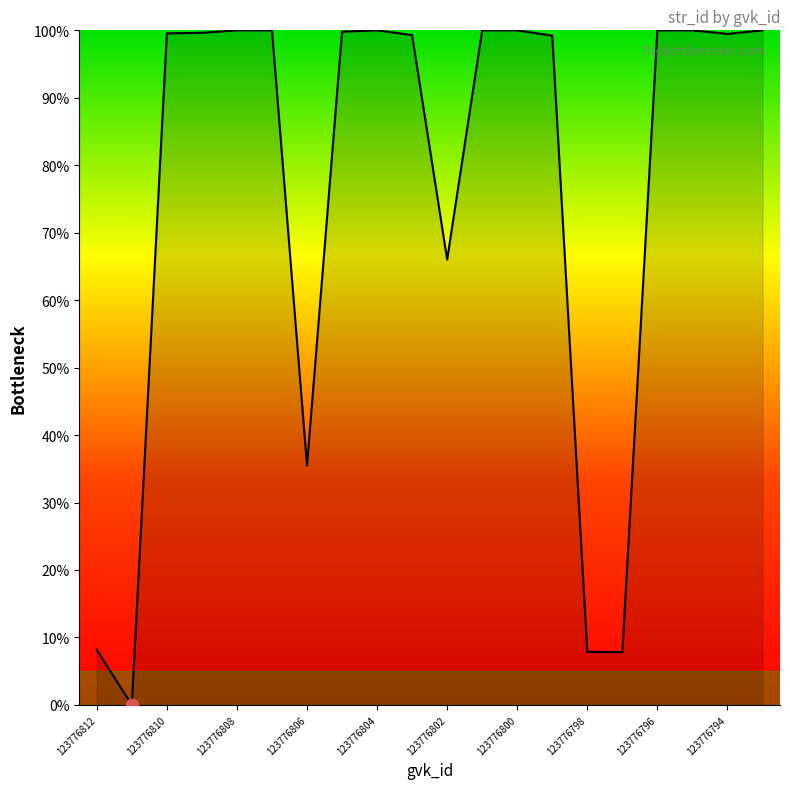

What is the difference between the maximum and minimum values?

100.0